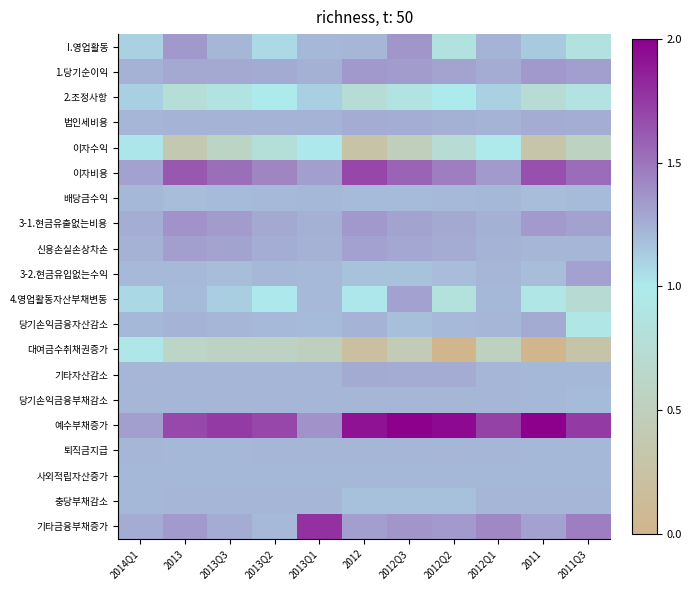

At how many categories does at least one series exceed 1?

11